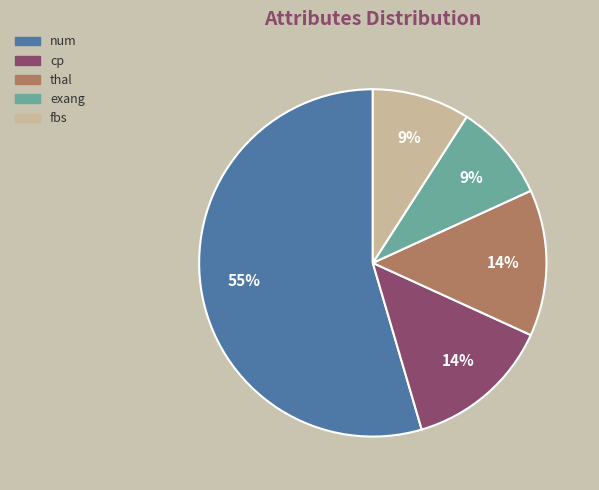

Is the sum of num and exang greater than half?

Yes